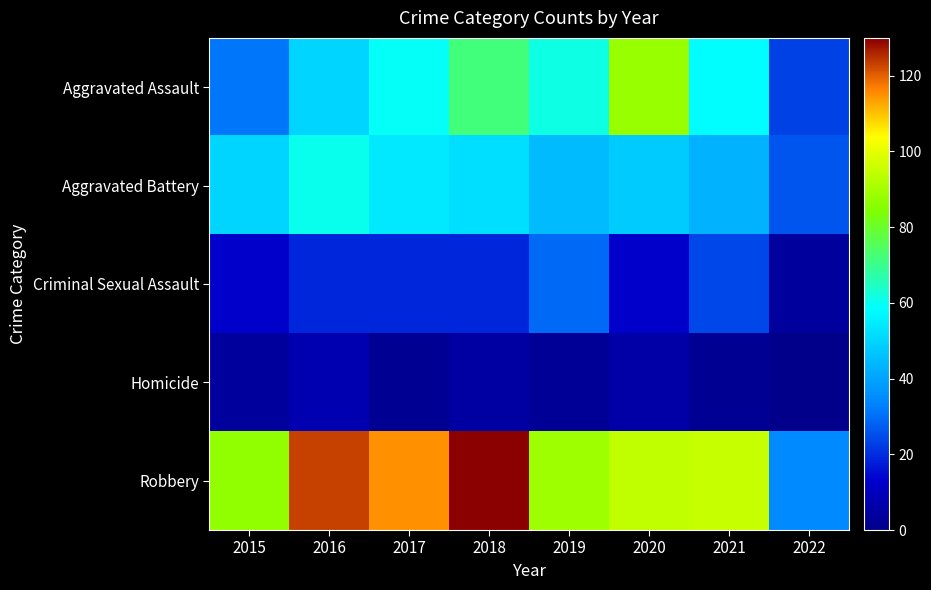

Which series has the widest spread of values?

Robbery